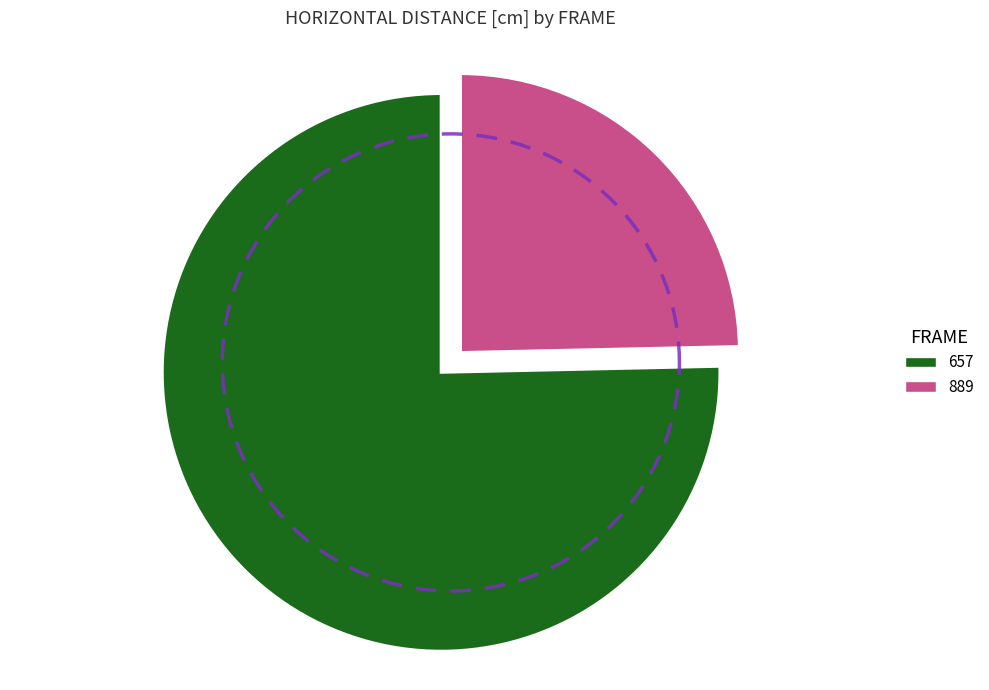

What is the ratio of the value at 889 to the value at 657?

0.3